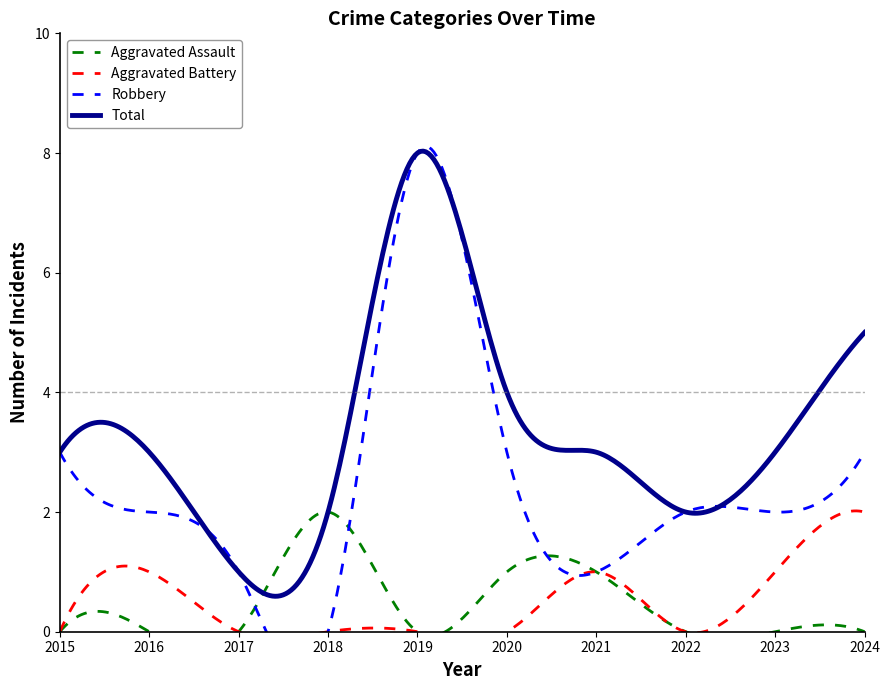

At which label does Total first exceed 3?

2019